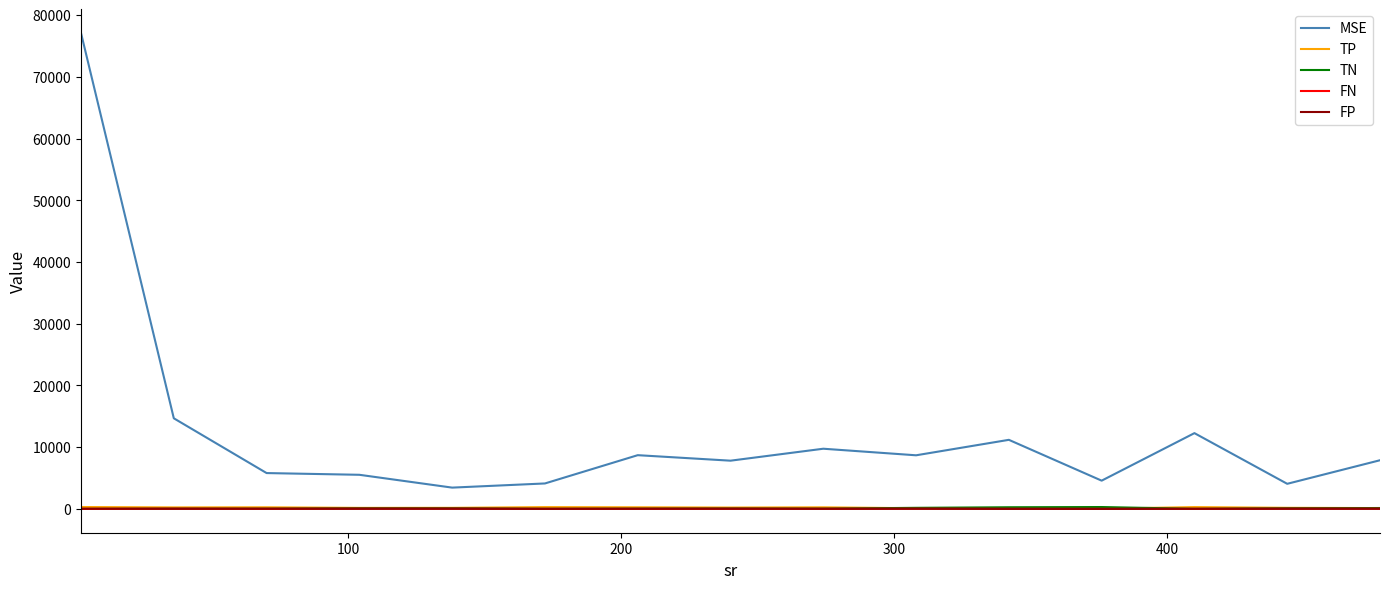

True or false: MSE and TN cross at least once.

False